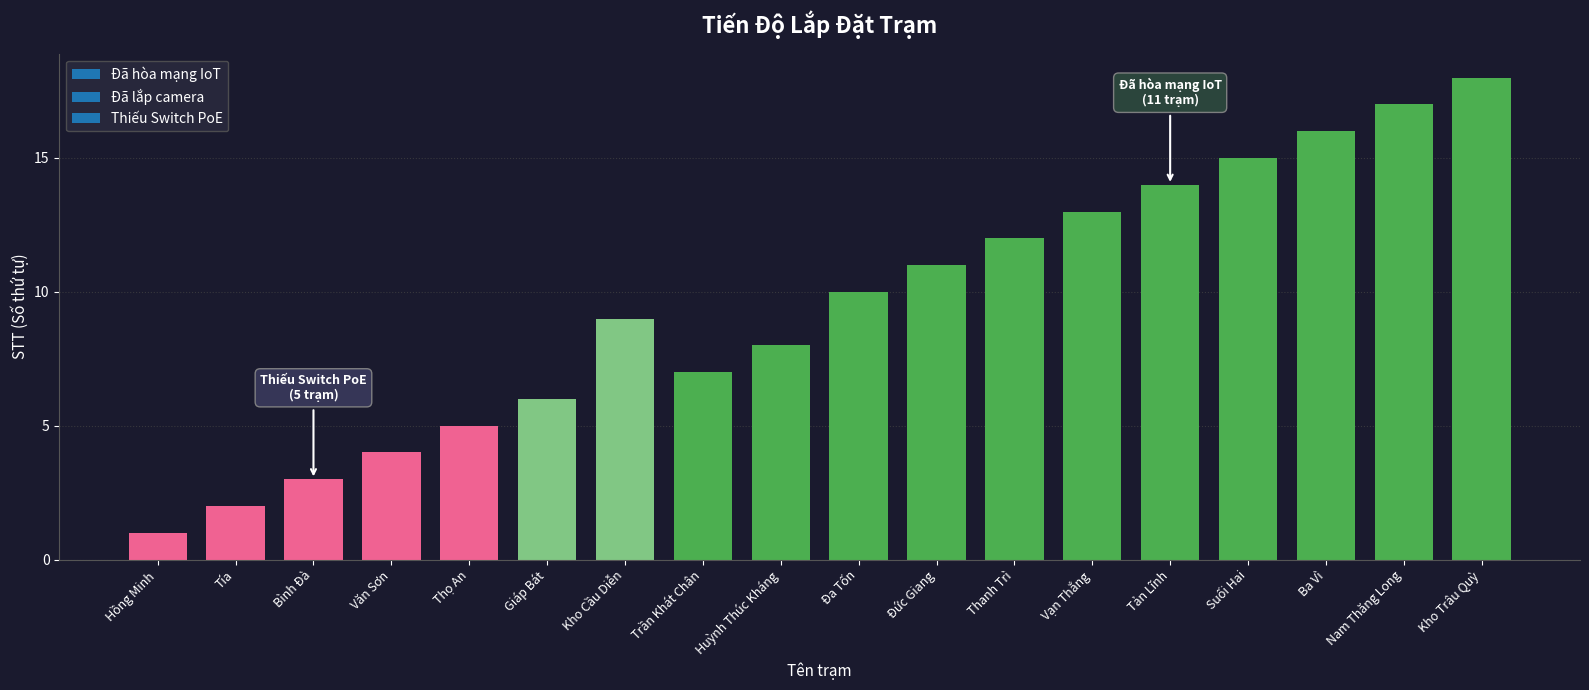

At which label is the value closest to 9?

Kho Cầu Diễn